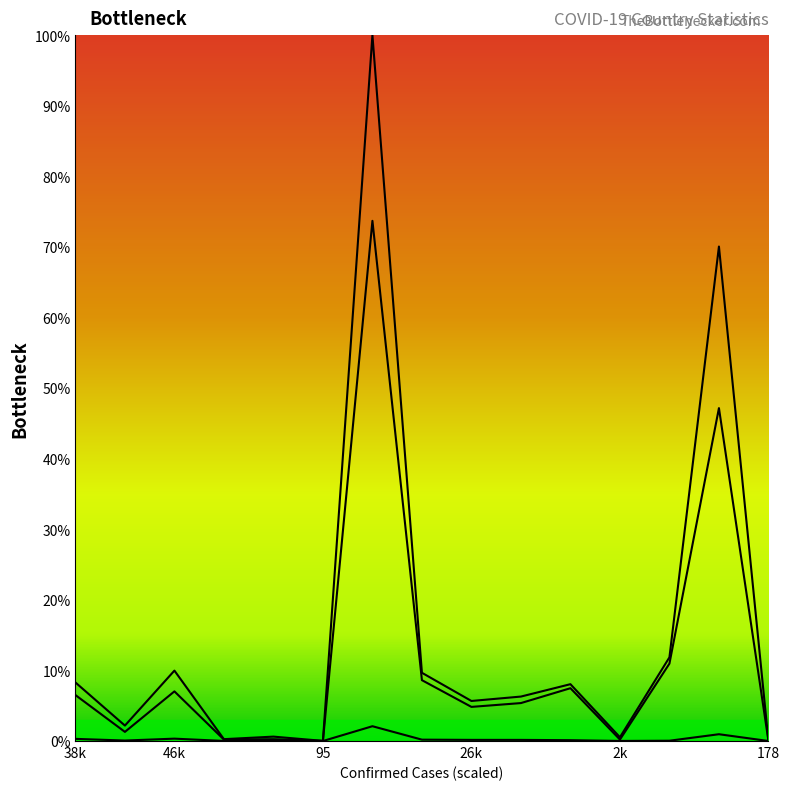

What are all the series names shown in the legend?

Confirmed, Recovered, Deaths